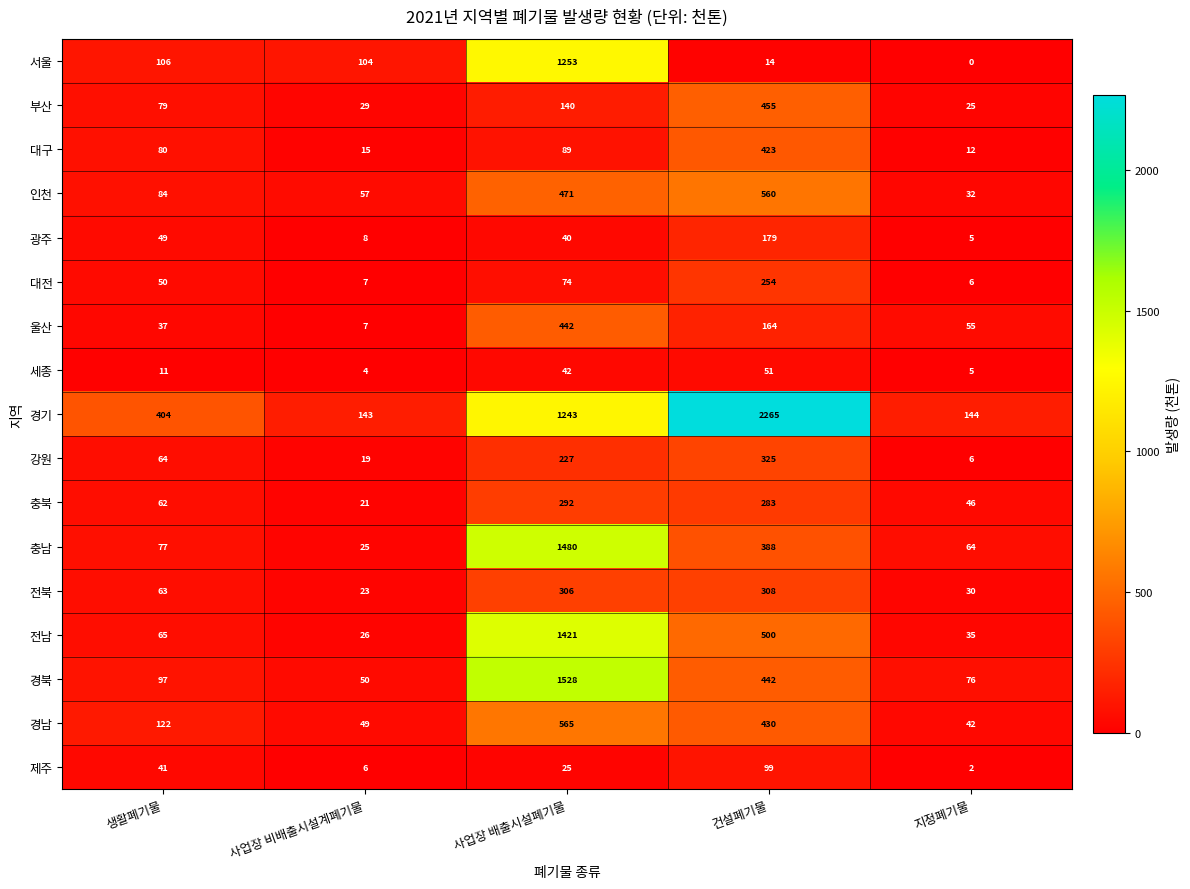

What is the spread (max minus min) of values at 사업장 배출시설폐기물?

1503